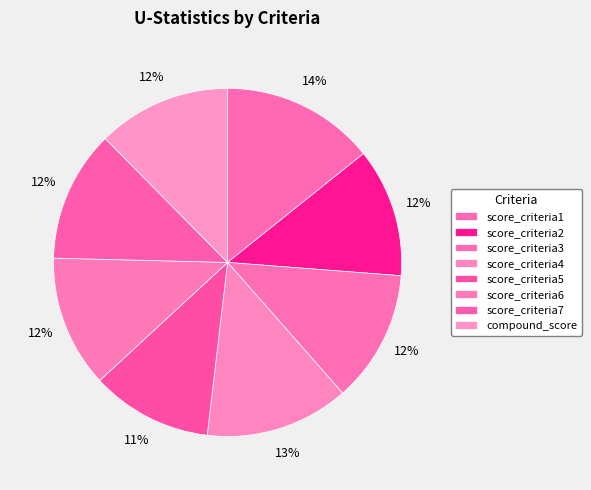

Which has a higher value, score_criteria4 or compound_score?

score_criteria4